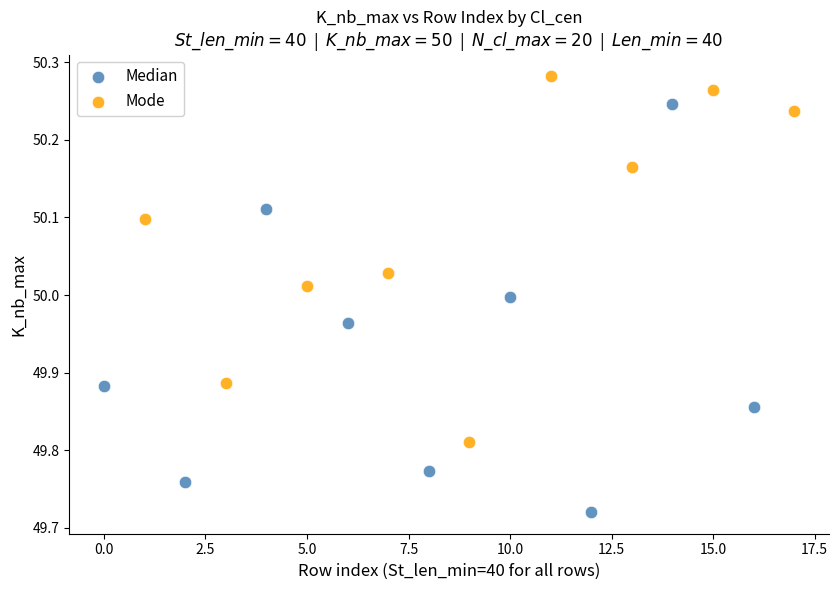

Which series contains the highest Y value?

Mode